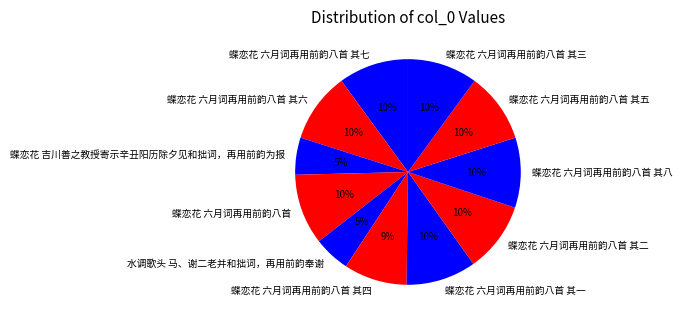

What is the ratio of the value at 蝶恋花 六月词再用前韵八首 其三 to the value at 蝶恋花 六月词再用前韵八首 其一?

1.0